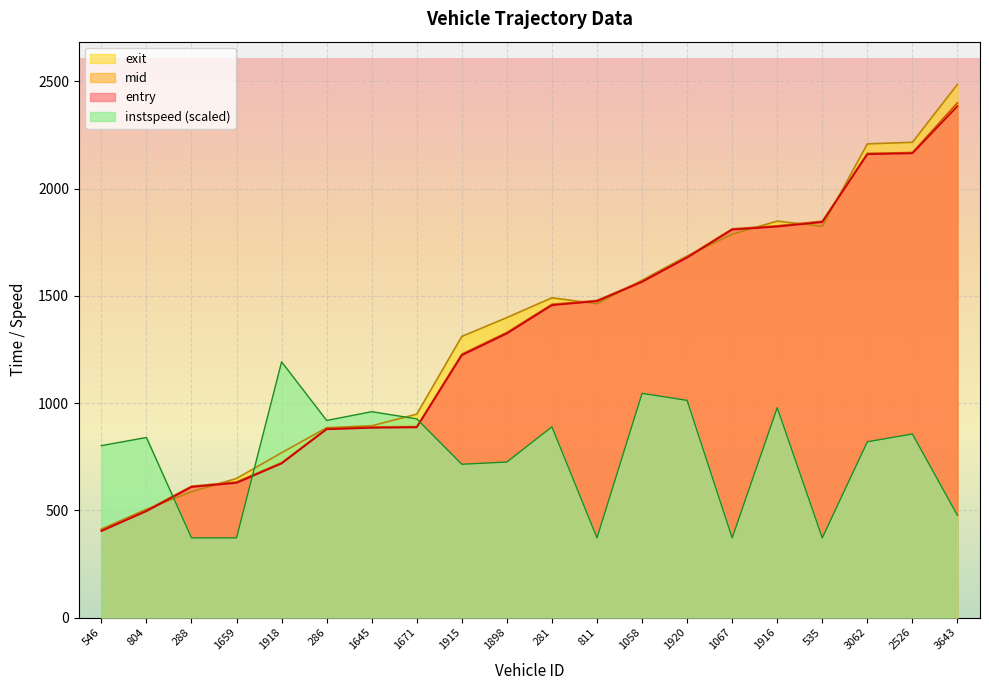

True or false: mid has a value of 1460.6 at 281.

True